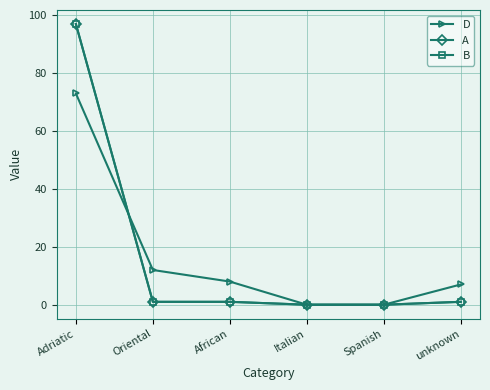

Count the number of data series in this chart.

3